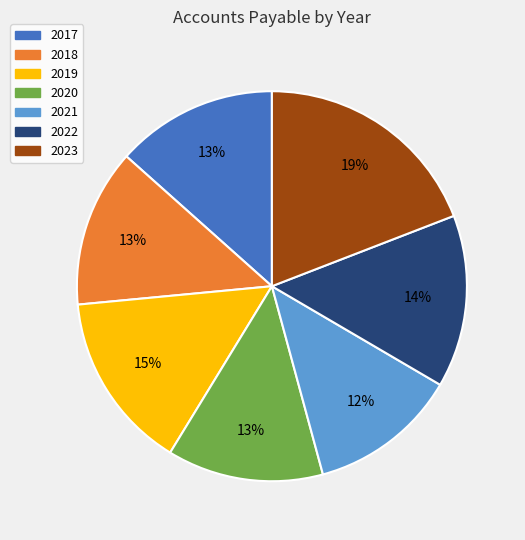

To the nearest percent, what portion does 2023 represent?

19%